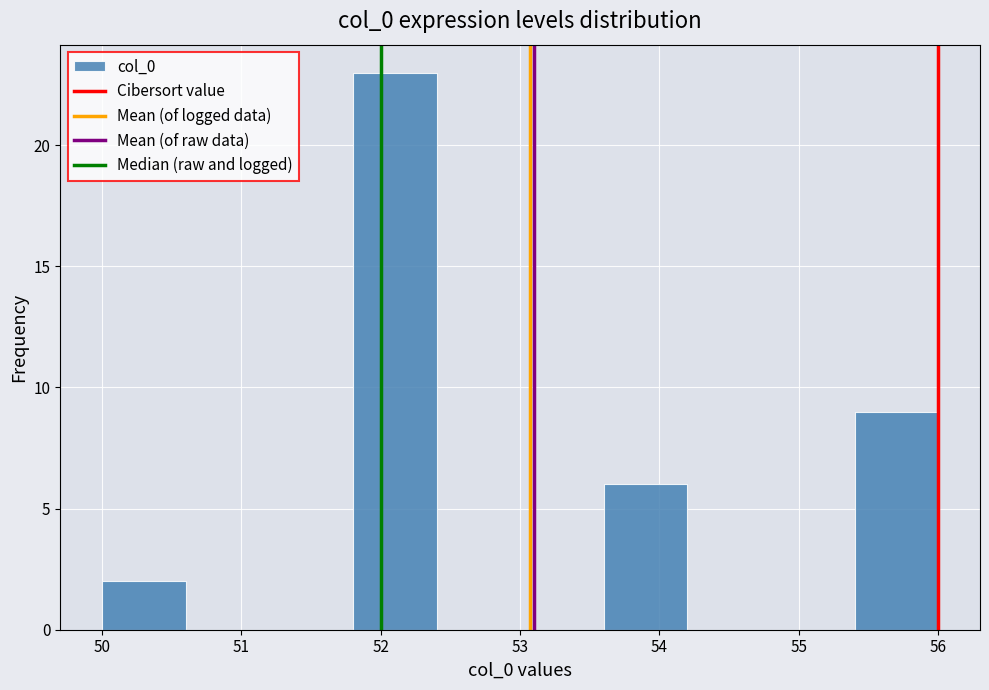

How tall is the bar that spans 55.4 to 56.0 on the x-axis? The values are not printed on the chart, so give them approximately, as read against the axis.

9